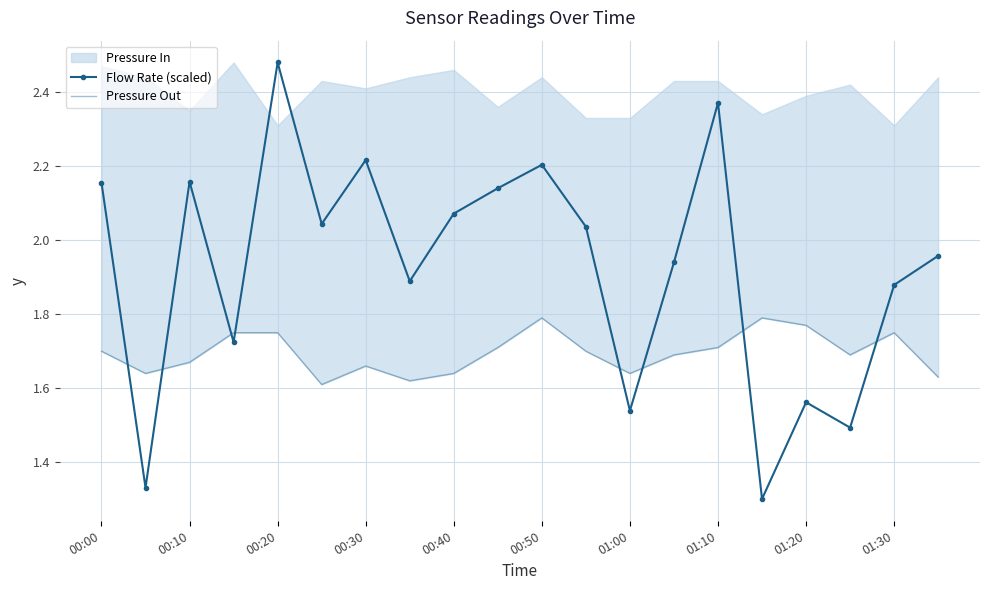

Where is the first local maximum for Flow Rate (scaled)?

00:10